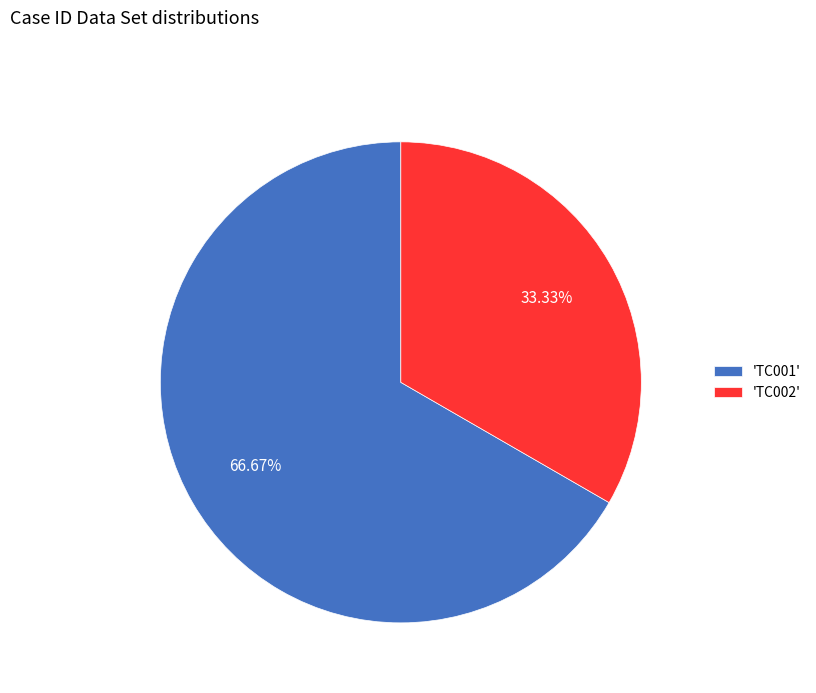

Is the sum of 'TC001' and 'TC002' greater than half?

Yes